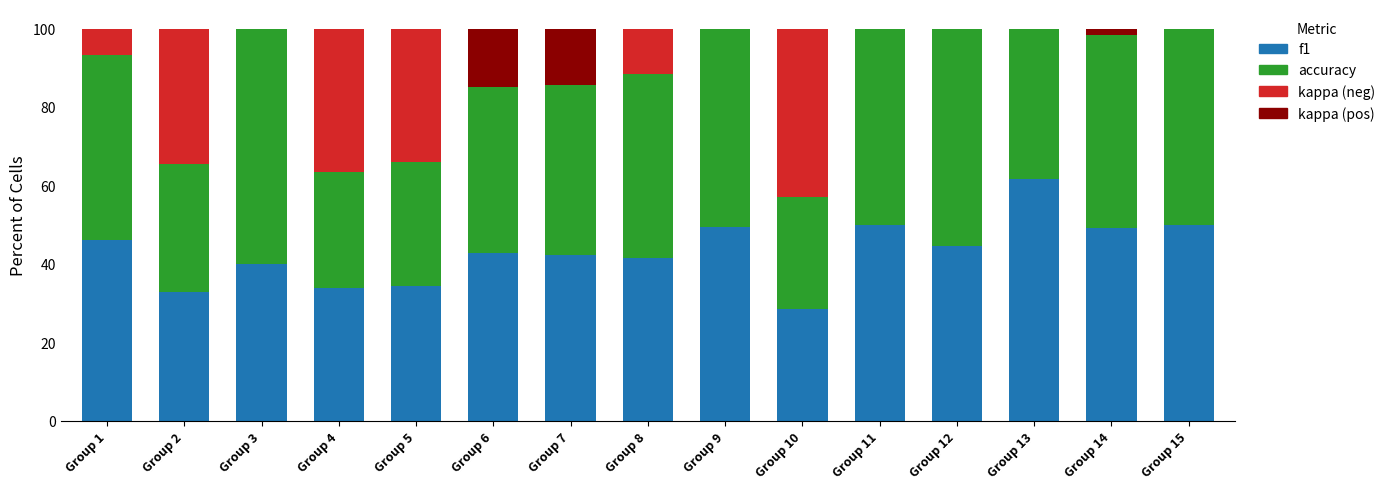

What is the total value across all series at Group 4?

100.0